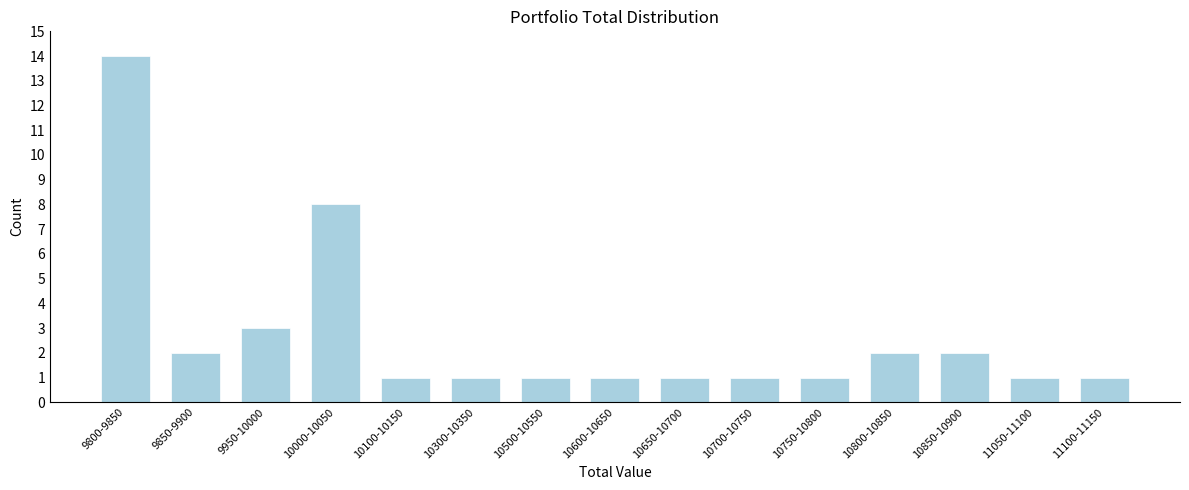

Reading left to right, extract all data points from this chart.

14	2	3	8	1	1	1	1	1	1	1	2	2	1	1